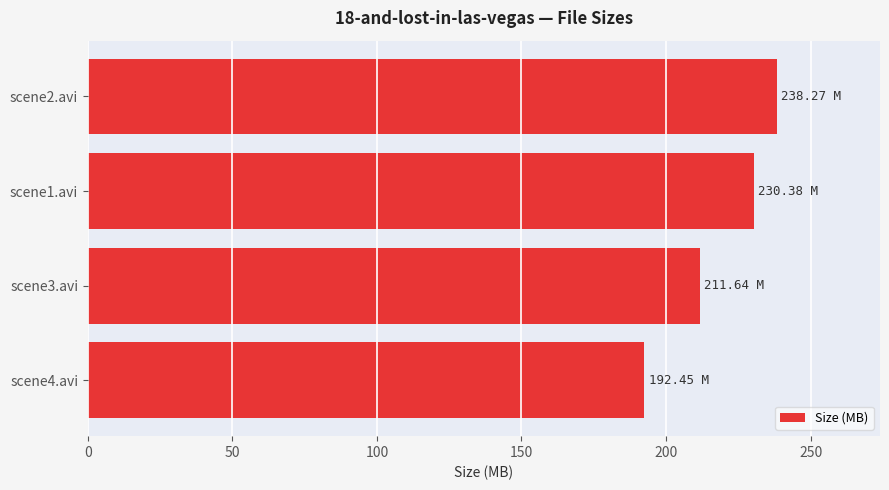

What is the ratio of the value at scene4.avi to the value at scene2.avi?

0.8